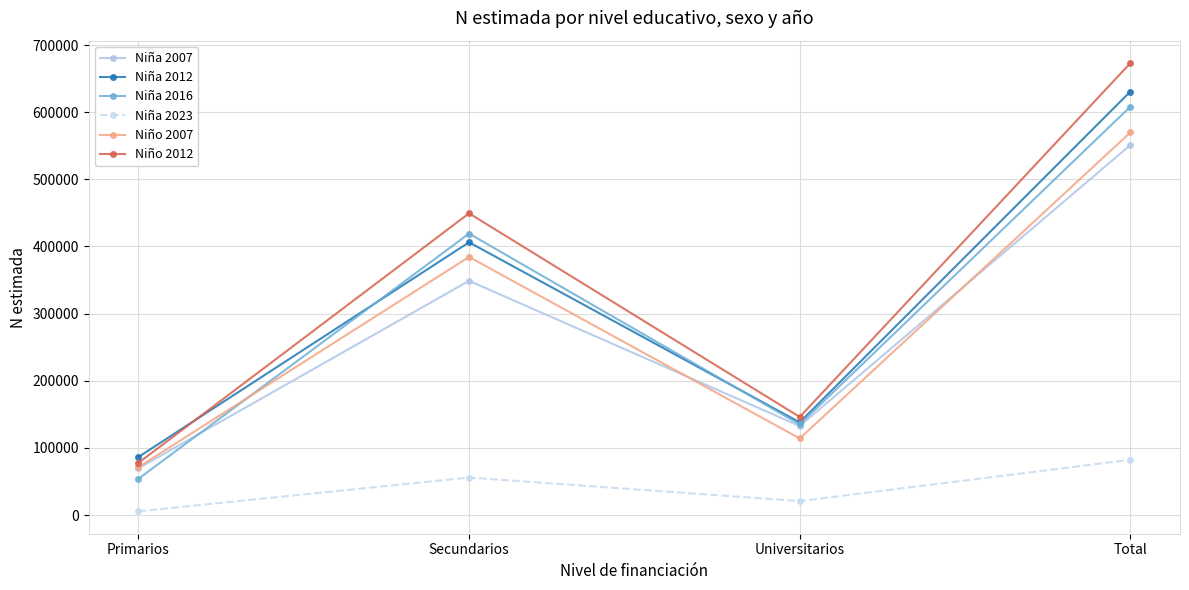

At which label is Niño 2007 closest to 320627?

Secundarios